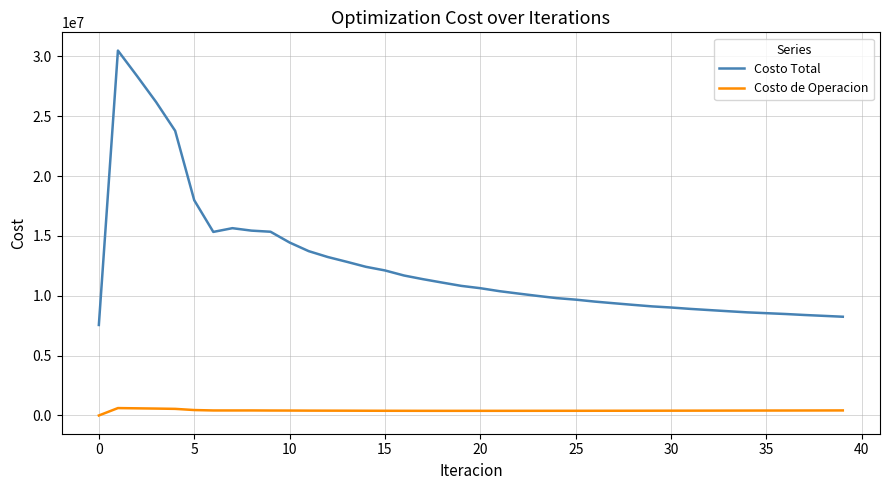

Which series has the largest total across all categories?

Costo Total